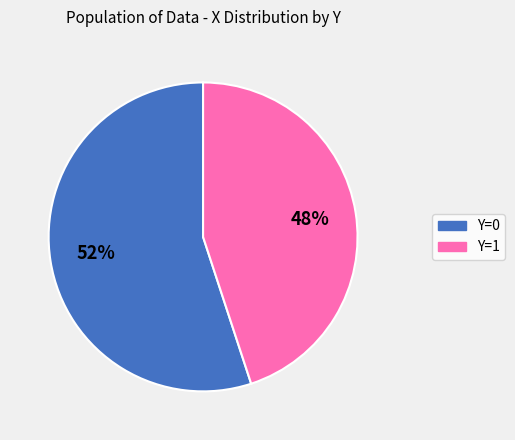

Does any single category account for the majority?

Yes